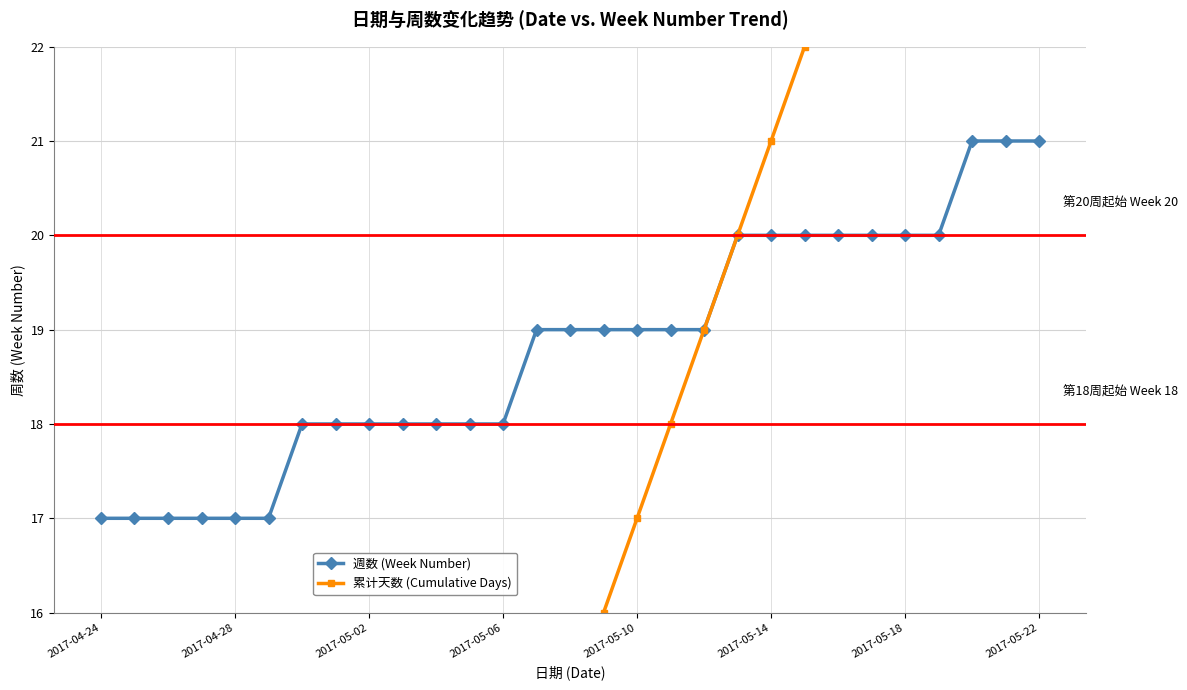

What is the total value across all series at 26?

48